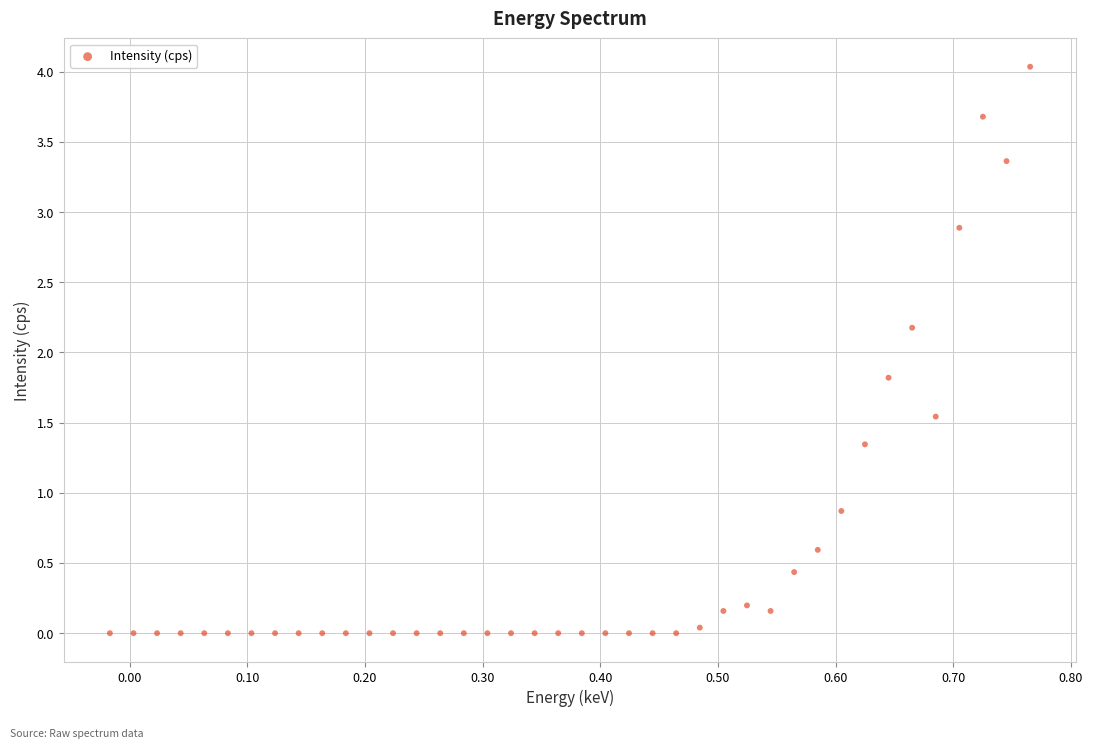

What is the range of Y values (max minus min)?

4.0